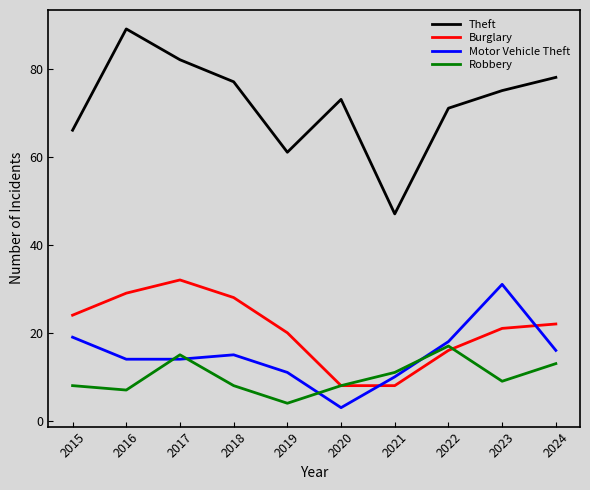

Count the number of categories in the chart.

10